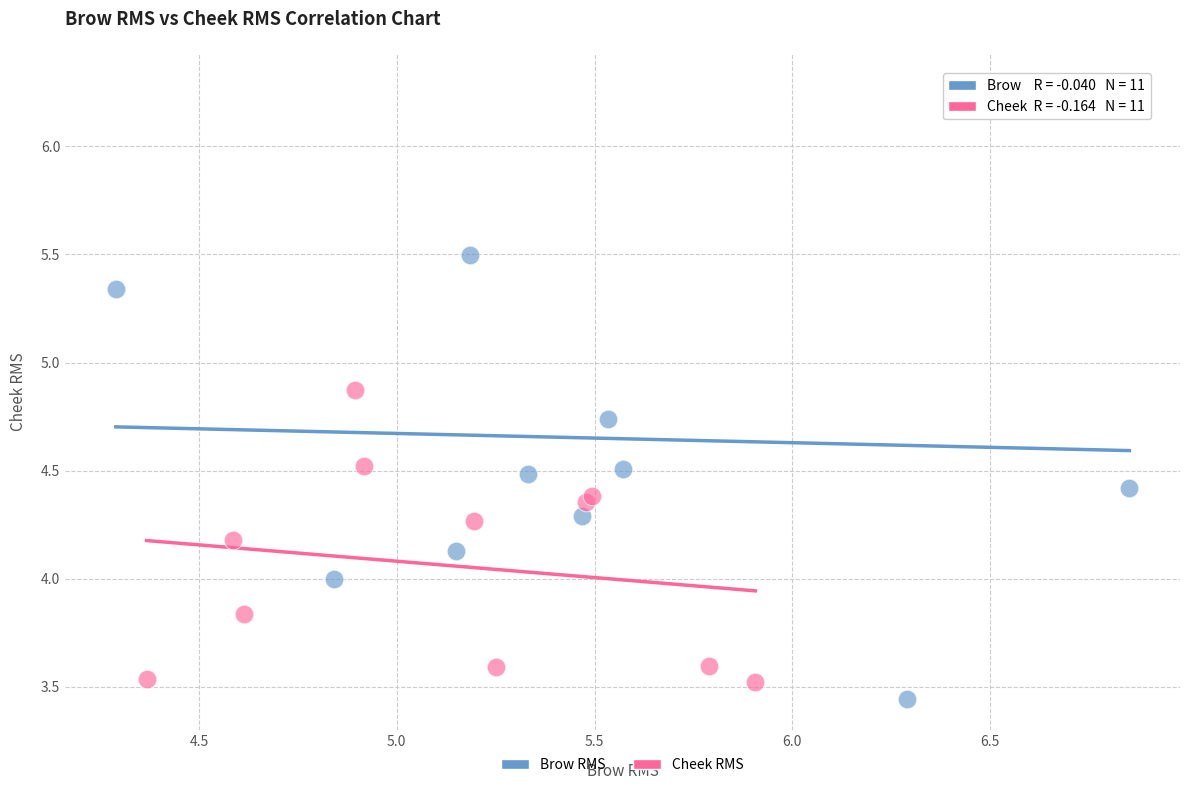

Which series has the widest spread of Y values?

Brow RMS